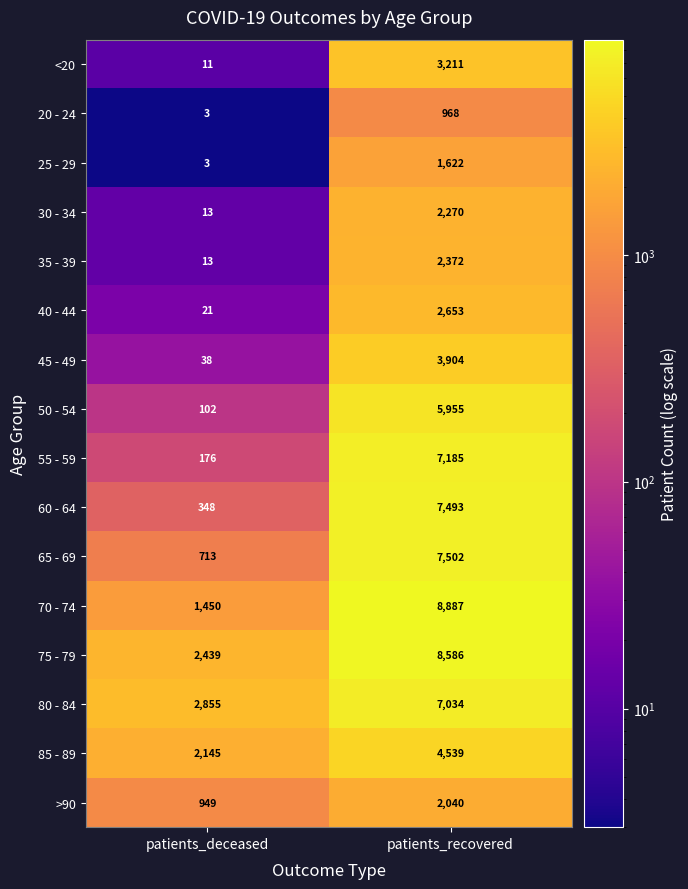

What is the smallest value displayed?

3